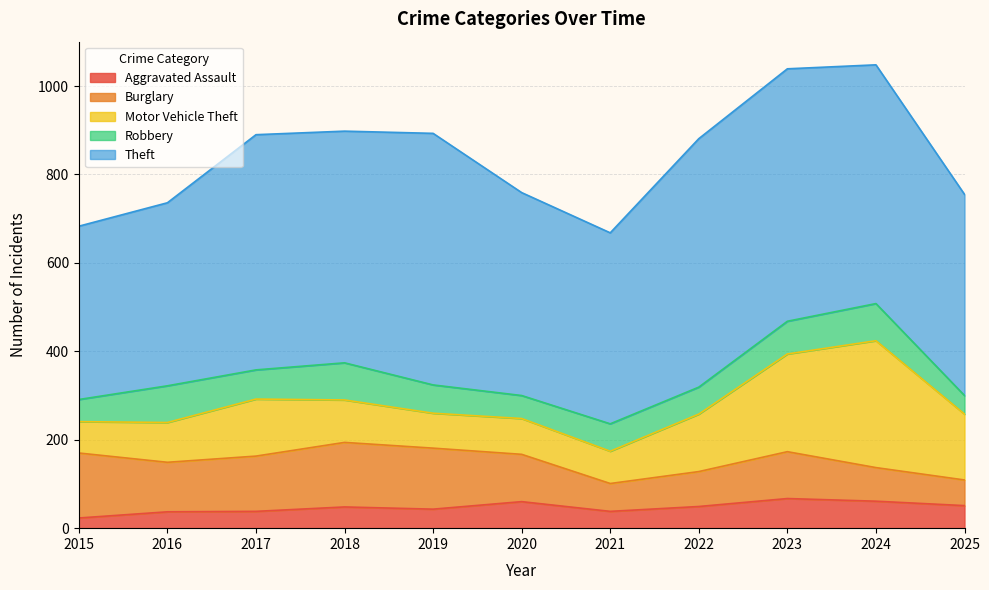

What is the lowest value of the Robbery series?

42